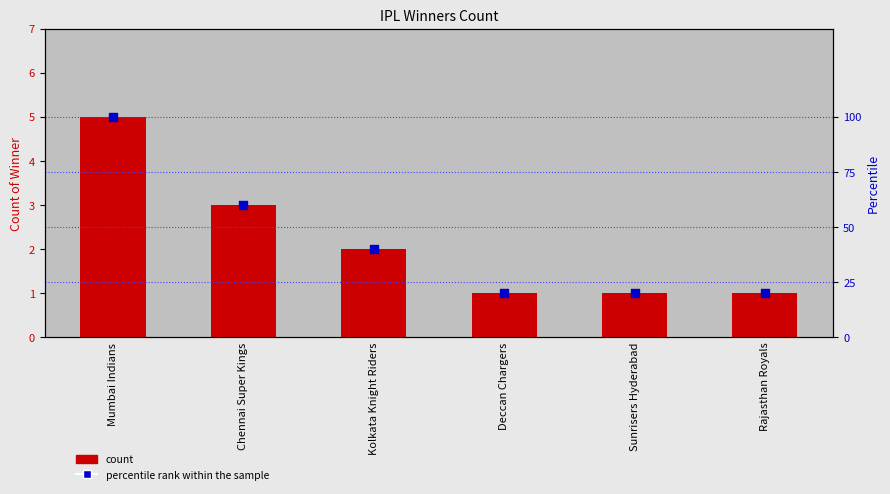

What are all the series names shown in the legend?

count, percentile rank within the sample